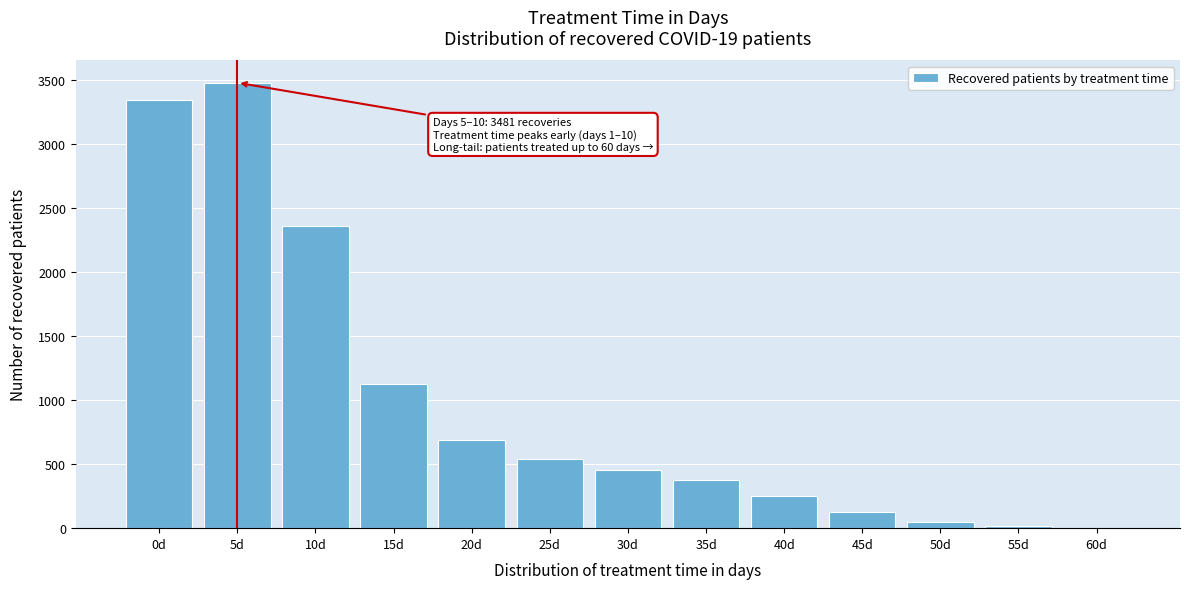

Which has a higher value, 25d or 15d?

15d